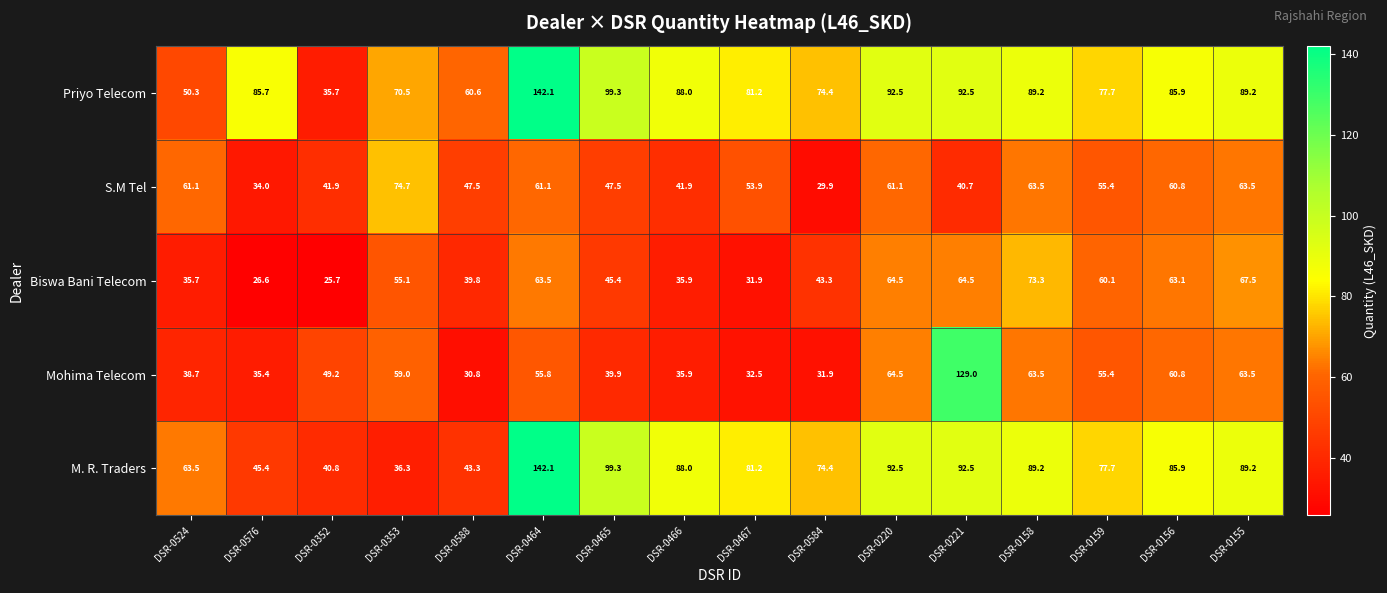

At which label is S.M Tel closest to 52?

DSR-0467